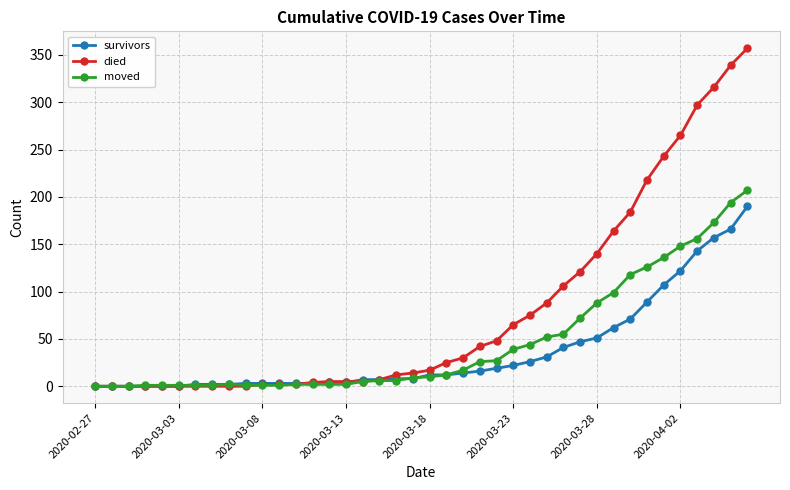

Which series has the largest total across all categories?

died